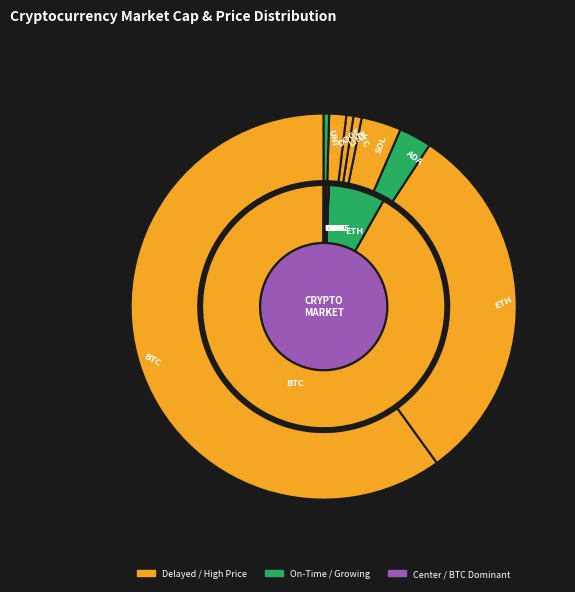

Is it true that DOGE is 1% of the pie?

False